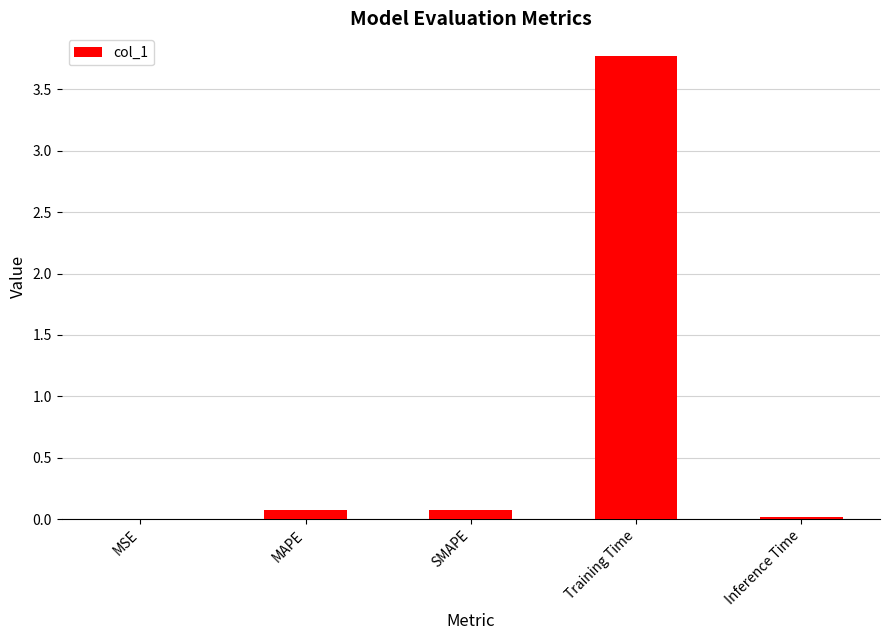

Are the bars grouped side by side (vs. stacked)?

No